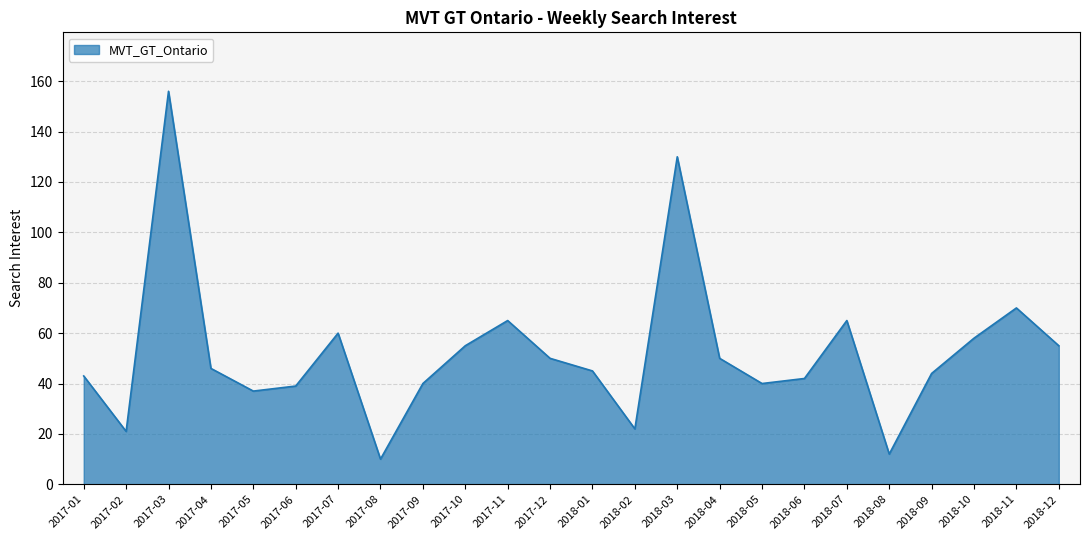

The chart shows a value of 33 at 2018-10. True or false?

False